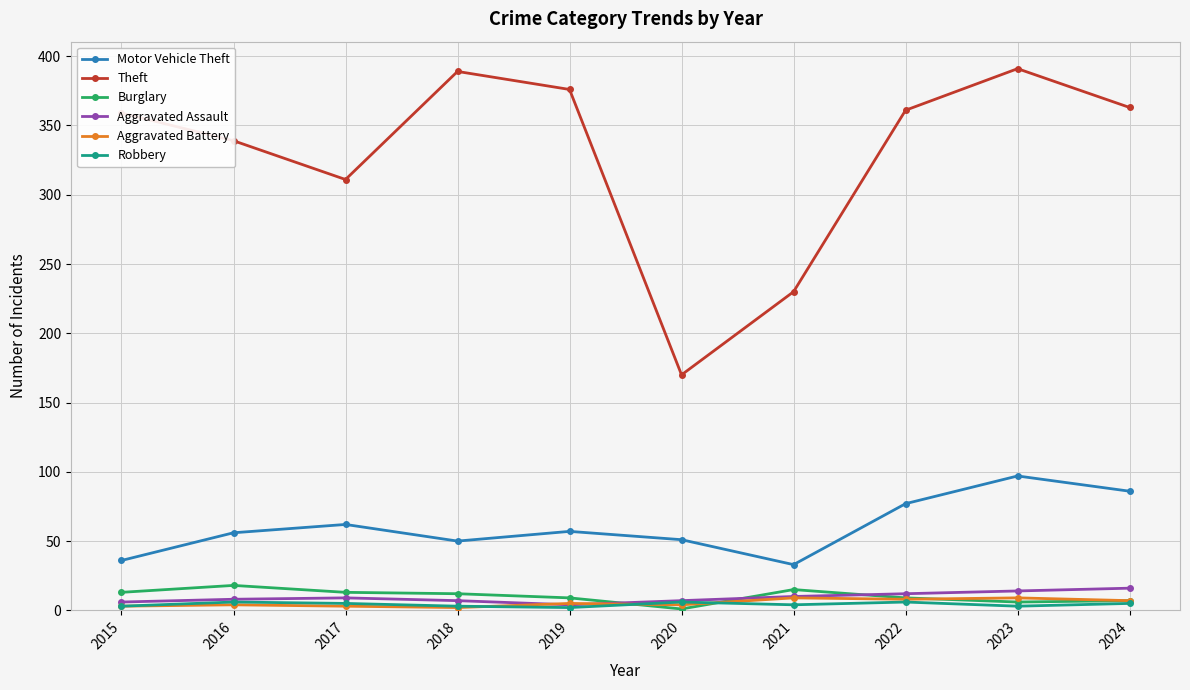

Is it true that Aggravated Battery equals 4 at 2016?

True